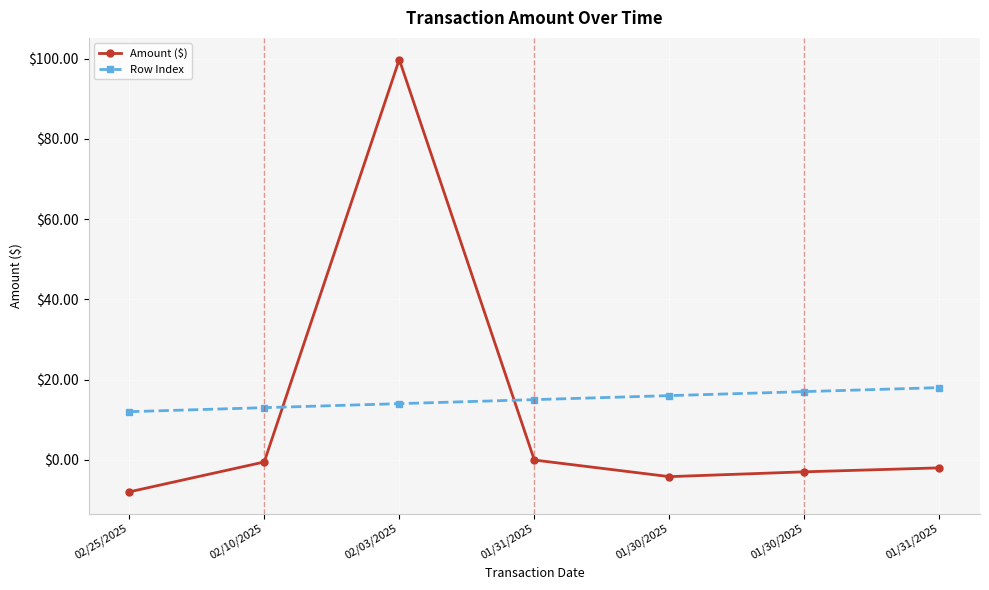

Reading left to right, list all the values displayed in this chart.

Amount ($): -8.0	-0.5	99.8	-0.1	-4.2	-3.0	-2.0
Row Index: 12.0	13.0	14.0	15.0	16.0	17.0	18.0